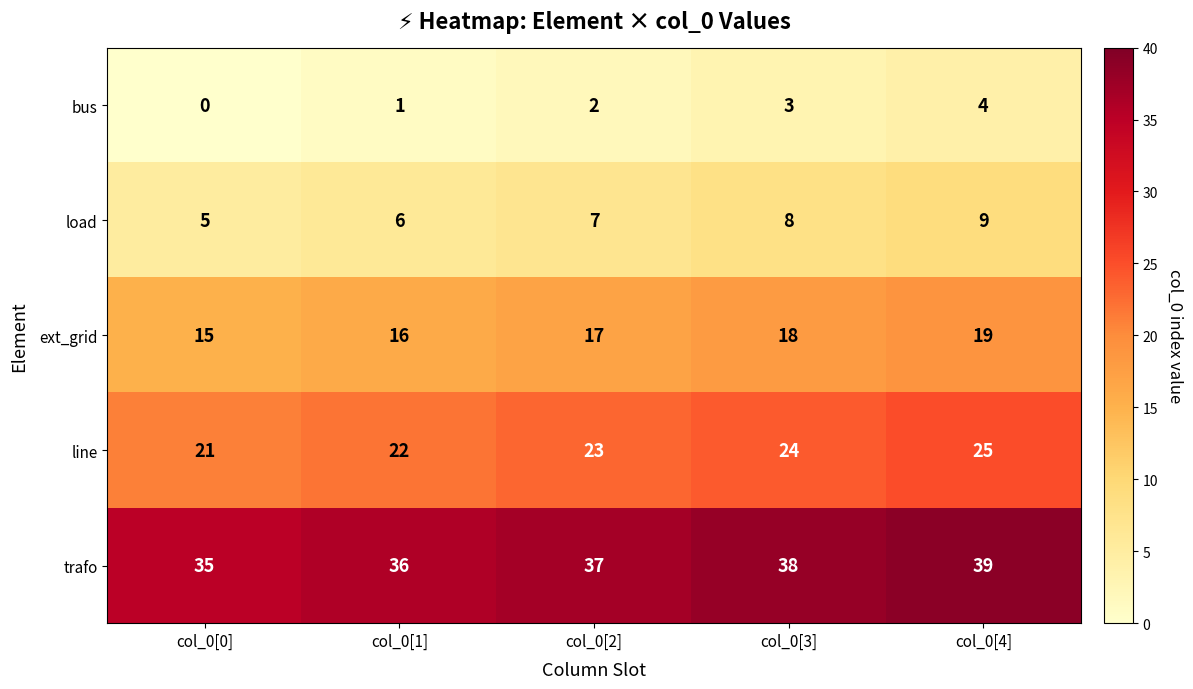

Rank the categories by trafo value from lowest to highest.

col_0[0], col_0[1], col_0[2], col_0[3], col_0[4]